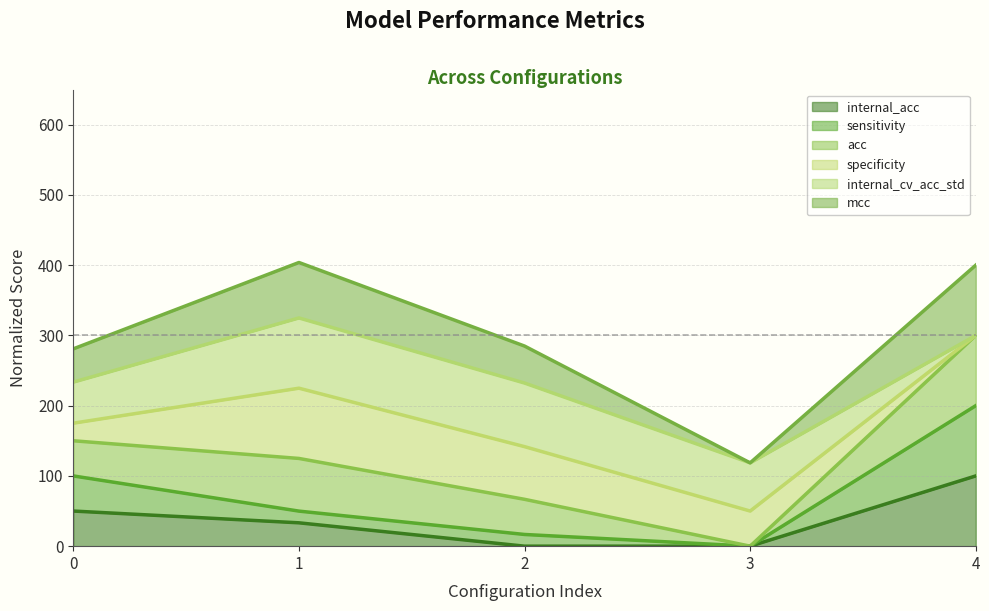

What is the total value across all series at 0?

280.9